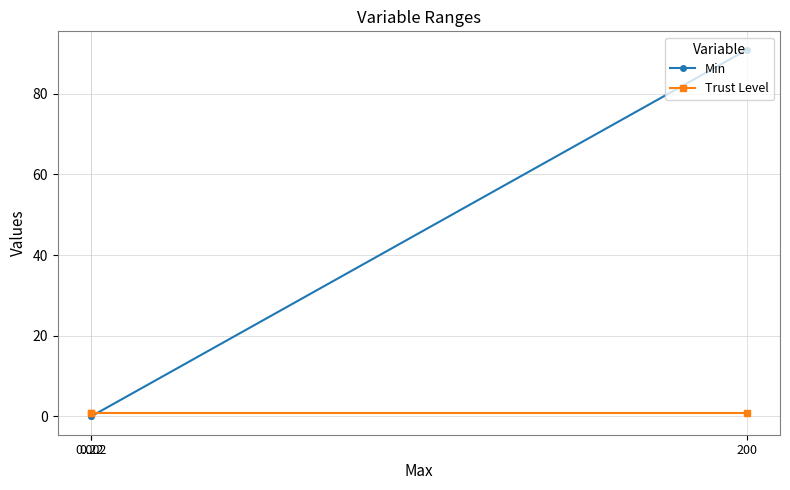

True or false: Trust Level has a value of 0.9 at 0.002.

True